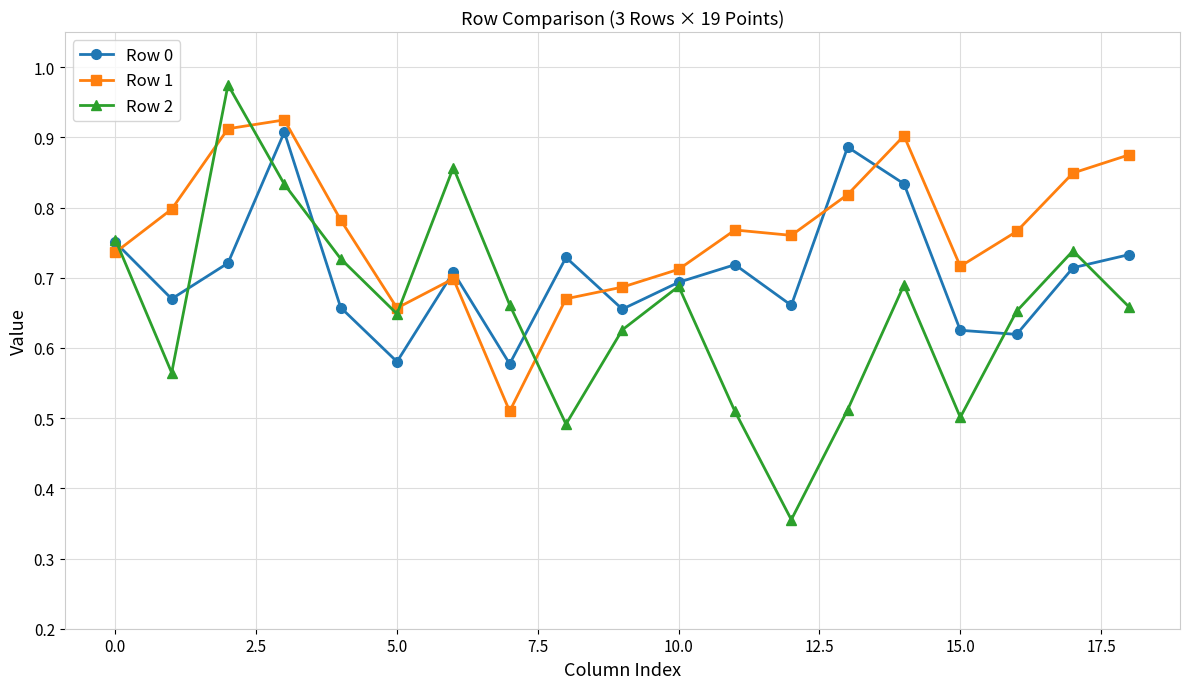

Which series has the largest range (max minus min)?

Row 2